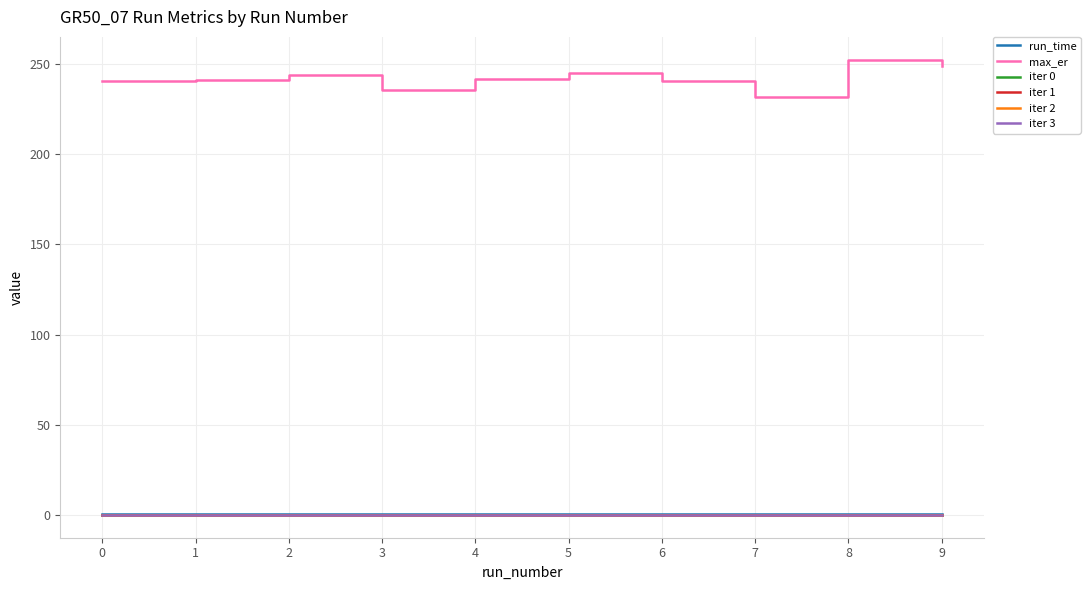

The run_time series shows 0.4 at 8. True or false?

True